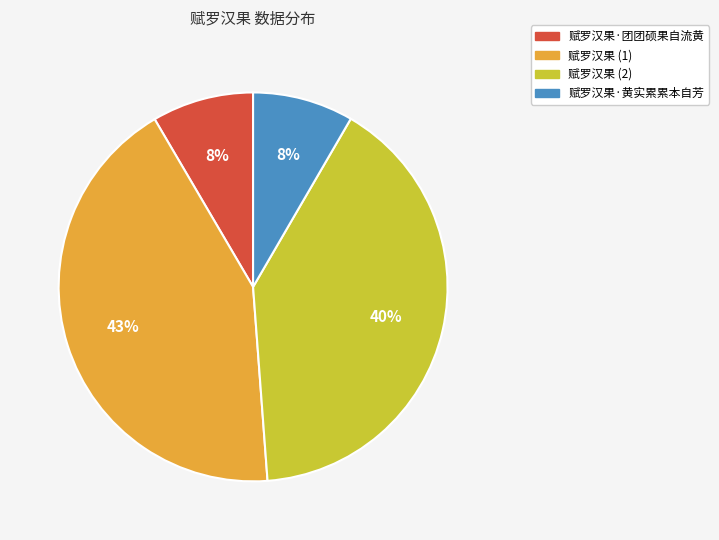

Is there any slice that represents more than half of the pie?

No